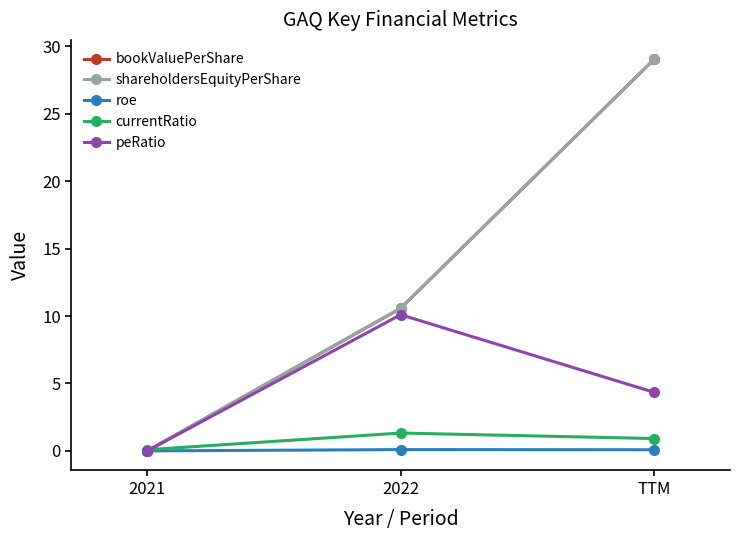

Is this an area chart (filled region under the line)?

No